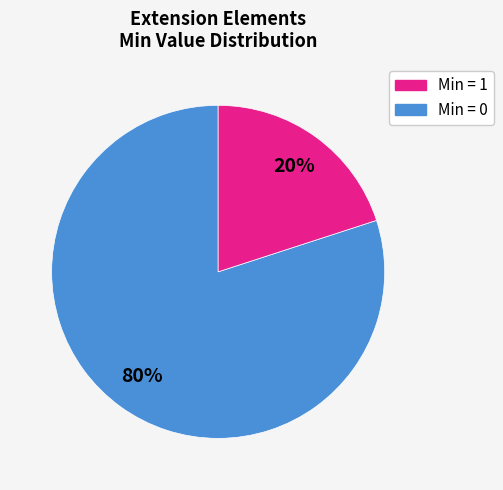

Does any single category account for the majority?

Yes